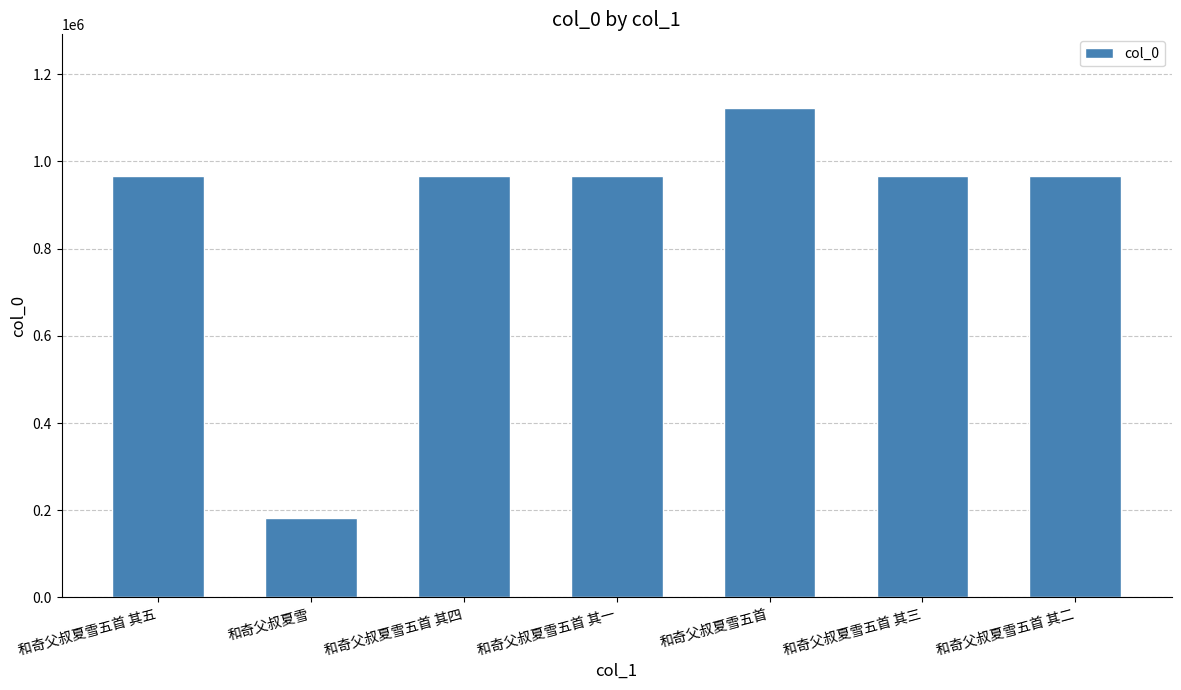

Does the chart contain stacked bars?

No